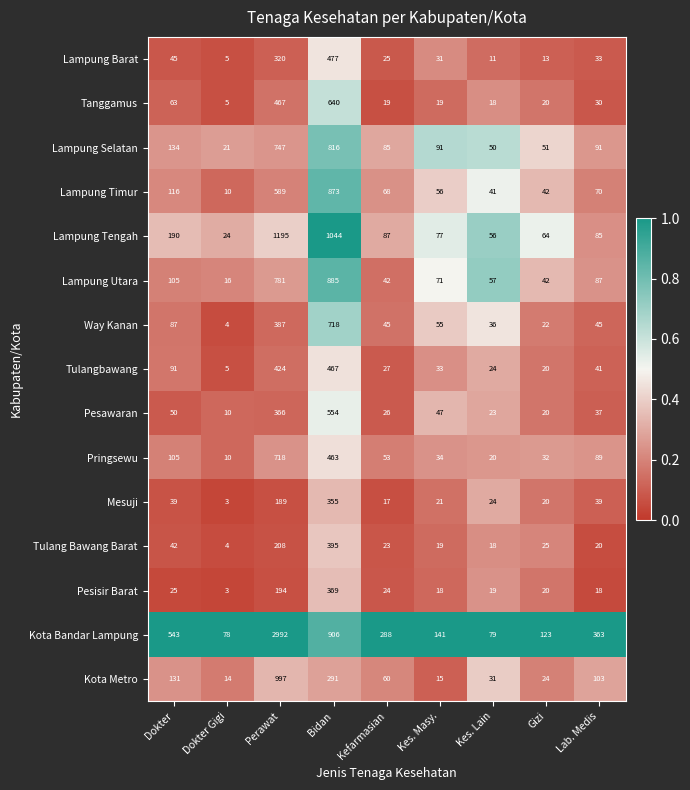

The Pesawaran series shows 36 at Gizi. True or false?

False